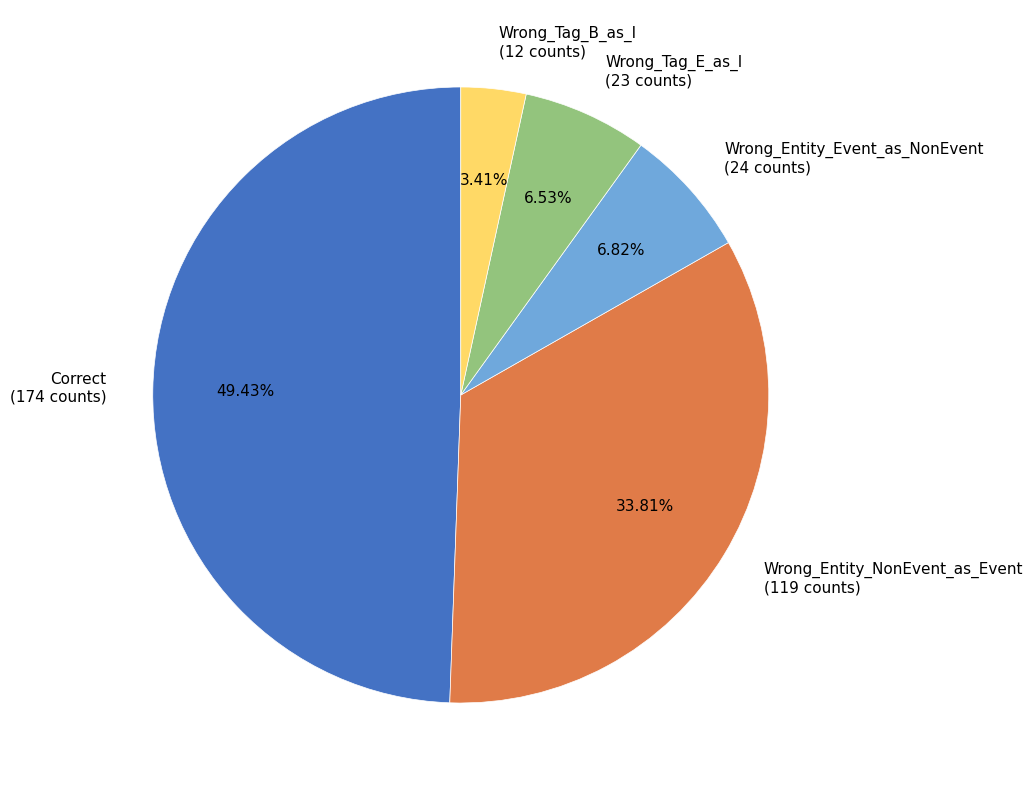

Between Wrong_Tag_B_as_I and Wrong_Entity_Event_as_NonEvent, which is larger?

Wrong_Entity_Event_as_NonEvent